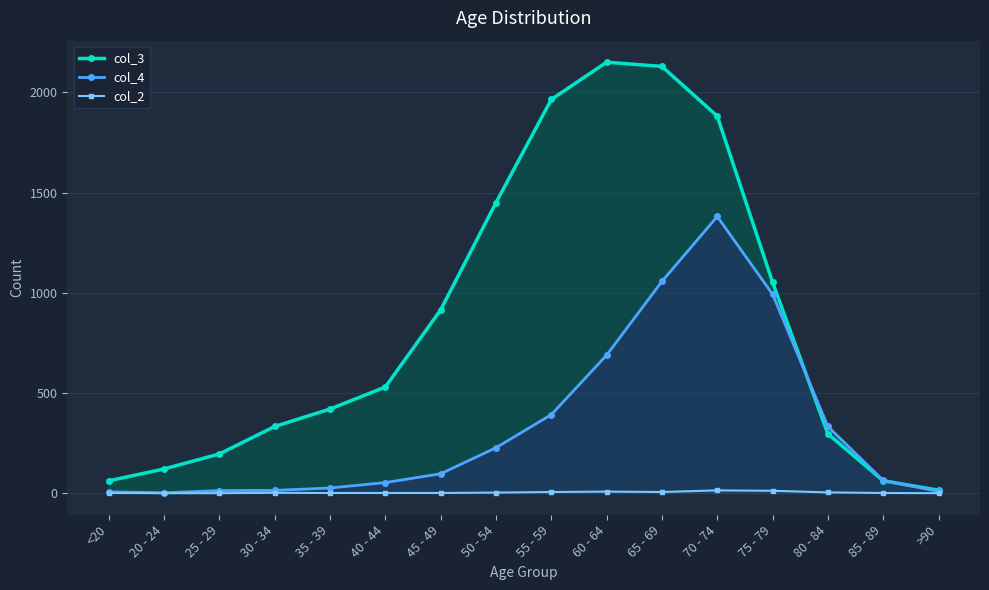

How many interior local peaks does the col_2 series have?

3